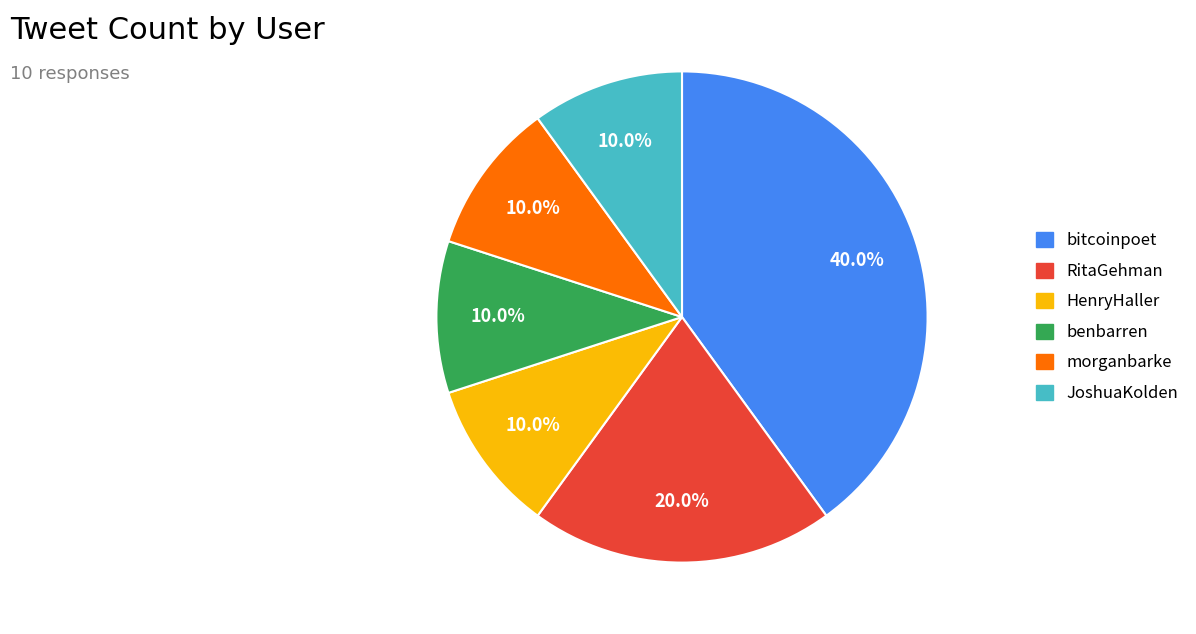

To the nearest percent, what is the average slice percentage?

17%